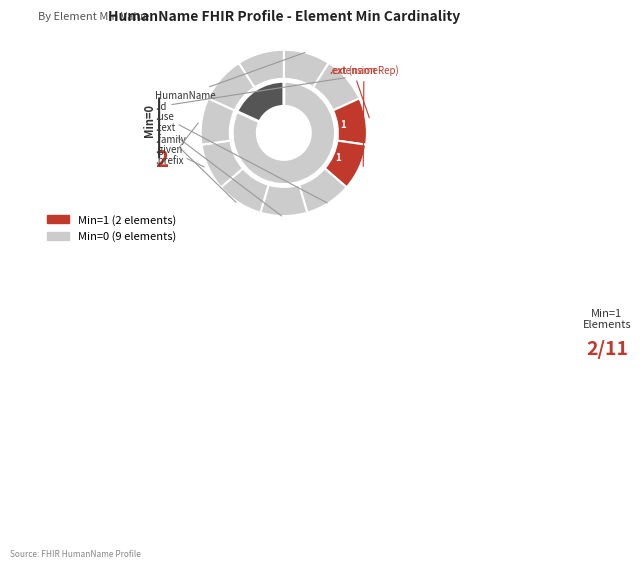

Does HumanName.given account for over 50% of the chart?

No